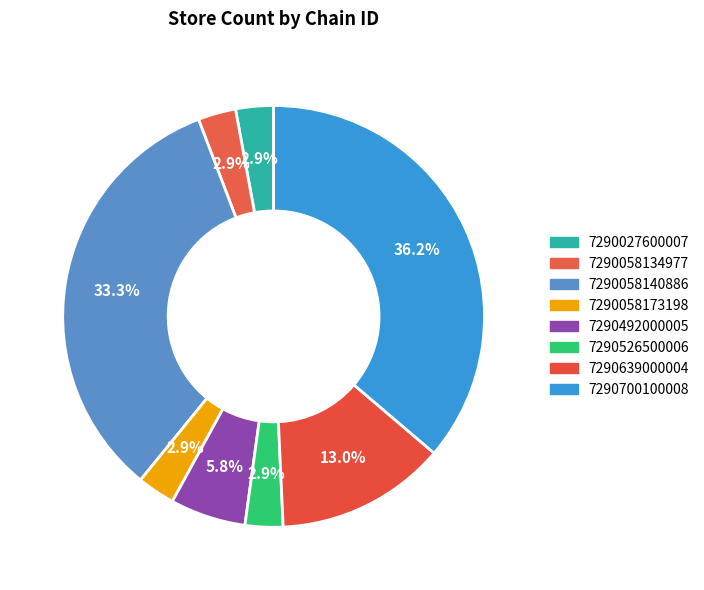

Count the number of slices in the pie.

8